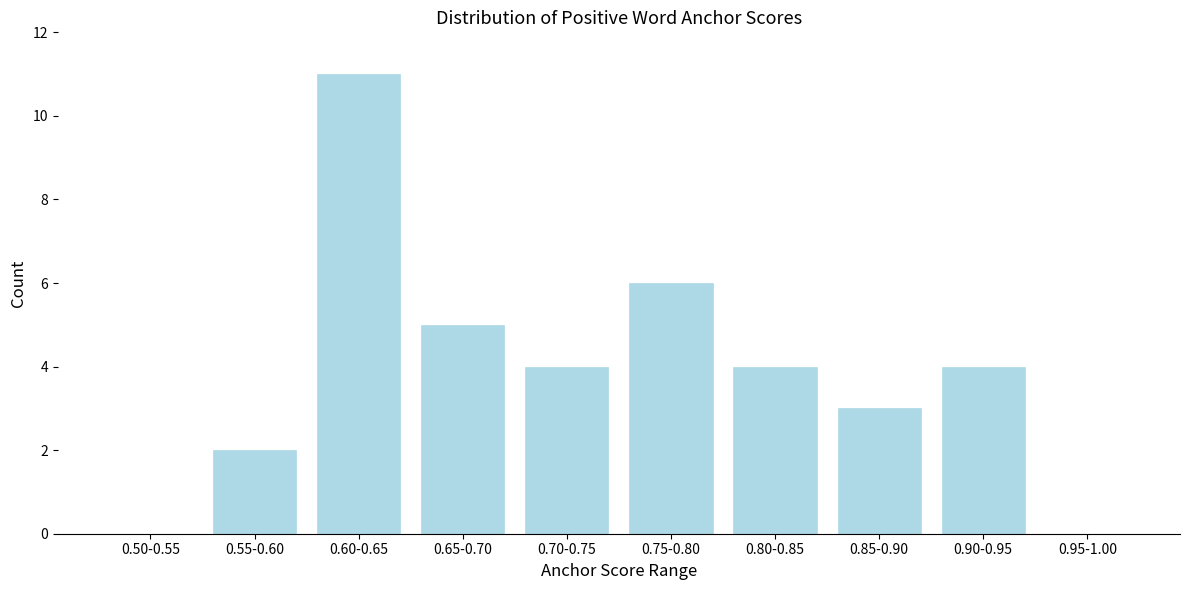

Reading right to left, what are all the values shown in this chart?

0.95-1.00=0	0.90-0.95=4	0.85-0.90=3	0.80-0.85=4	0.75-0.80=6	0.70-0.75=4	0.65-0.70=5	0.60-0.65=11	0.55-0.60=2	0.50-0.55=0